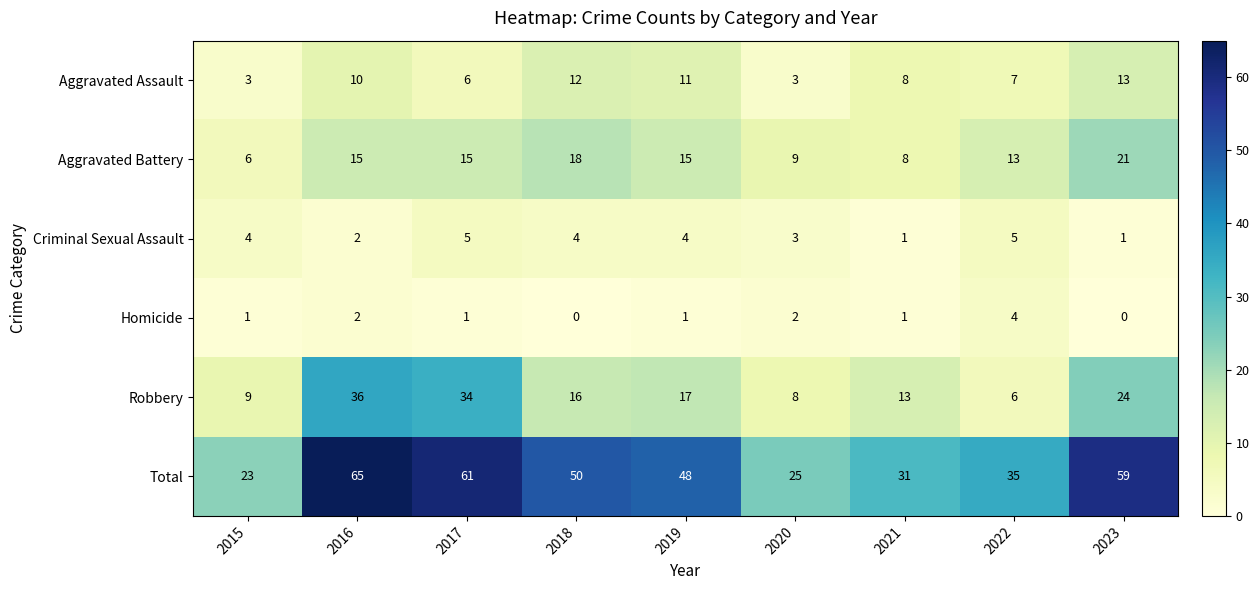

Between 2019 and 2023, which series saw the biggest shift?

Total